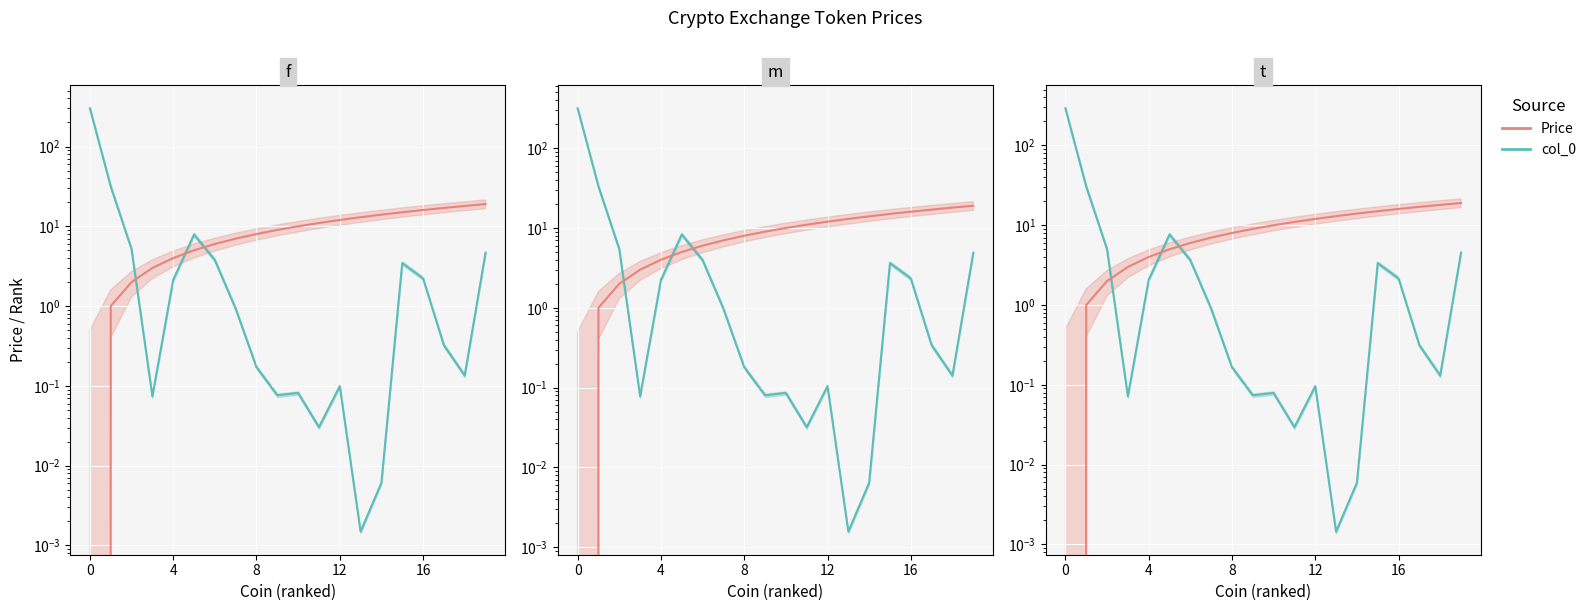

Count the number of data series in this chart.

2